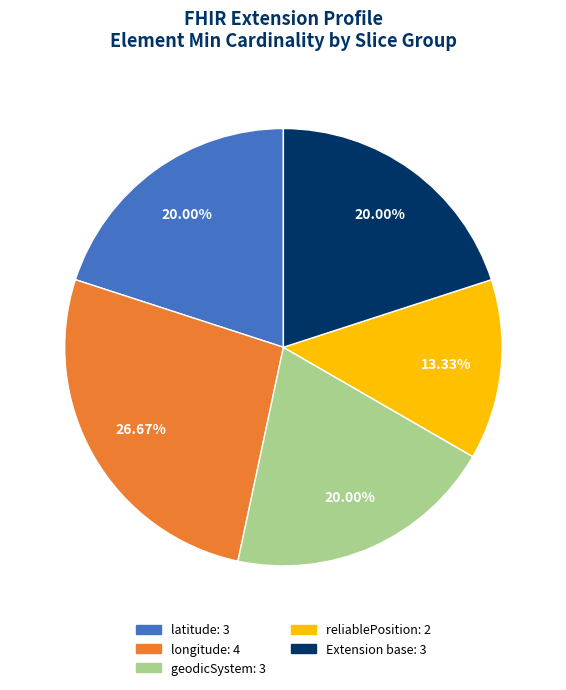

Is there a majority slice in this chart?

No